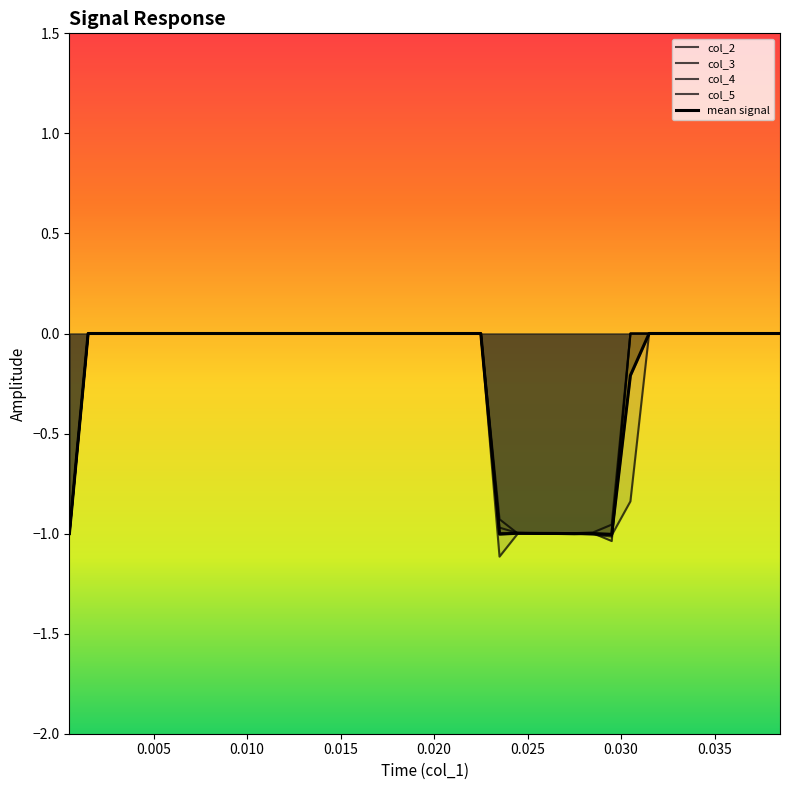

At which category is the sum across all series the highest?

0.005